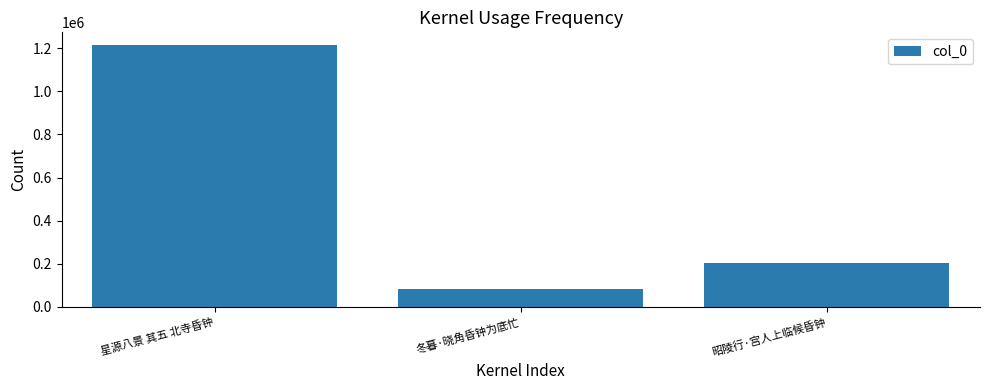

Where is the data nearest to the value 648746?

昭陵行·宫人上临候昏钟